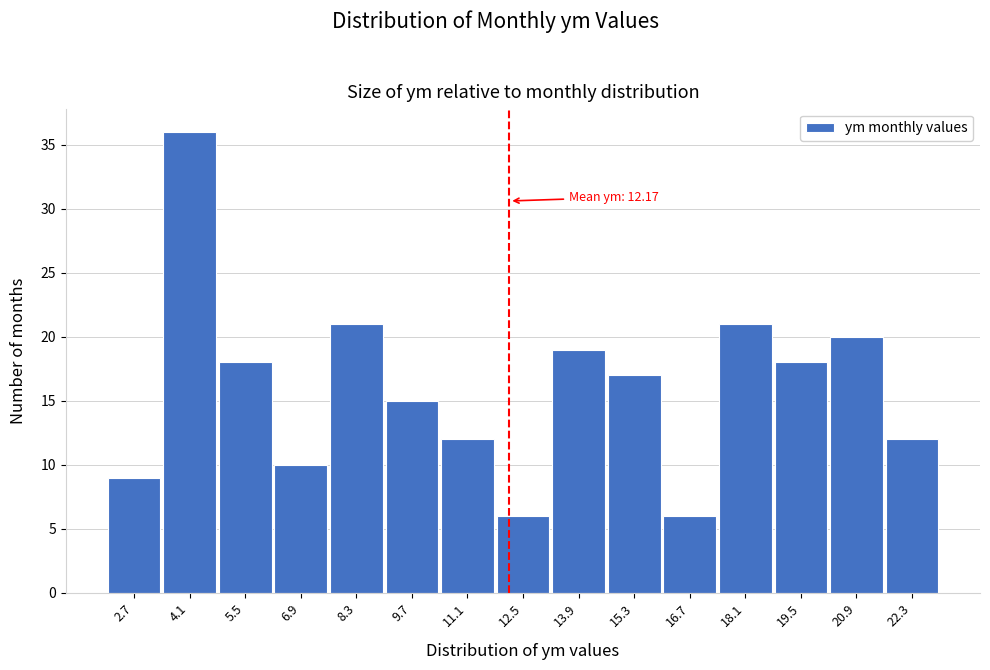

Over which range of the x-axis is the bar tallest?

3.4 to 4.8